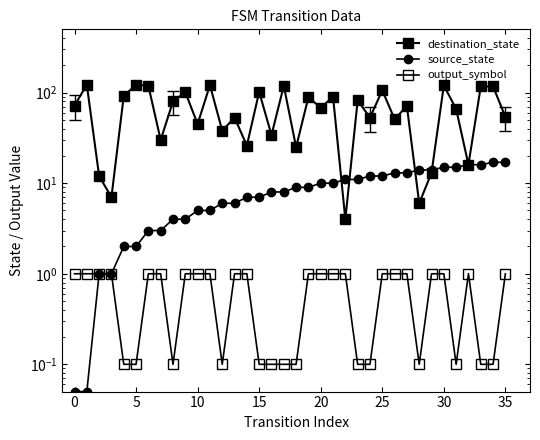

True or false: destination_state and source_state intersect in this chart.

True